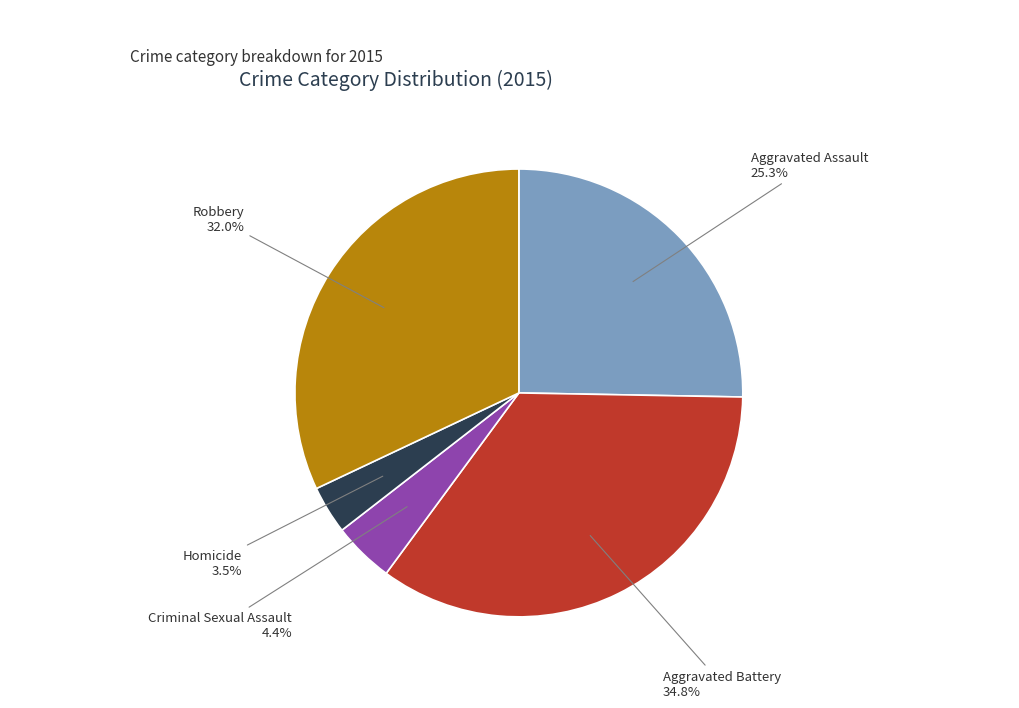

Count the number of slices in the pie.

5